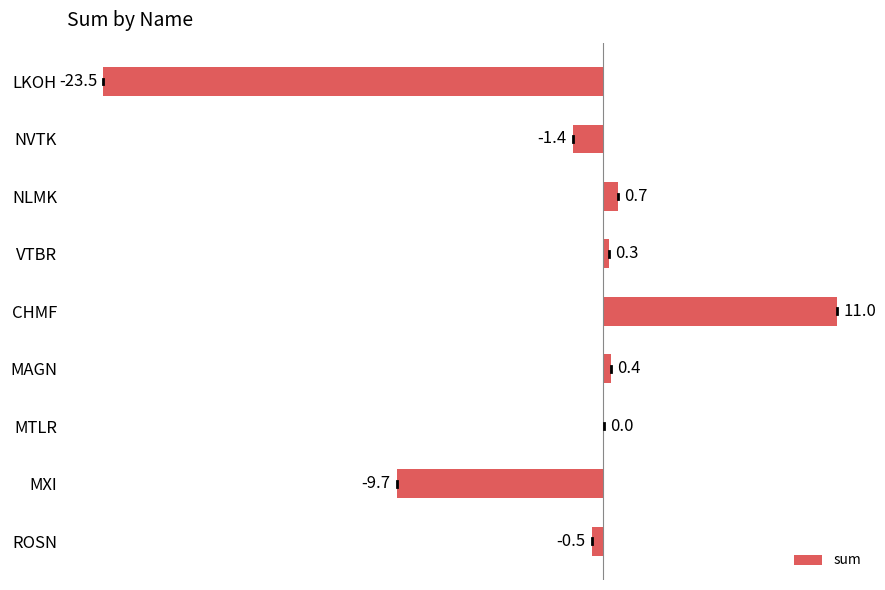

Which has a higher value, CHMF or ROSN?

CHMF